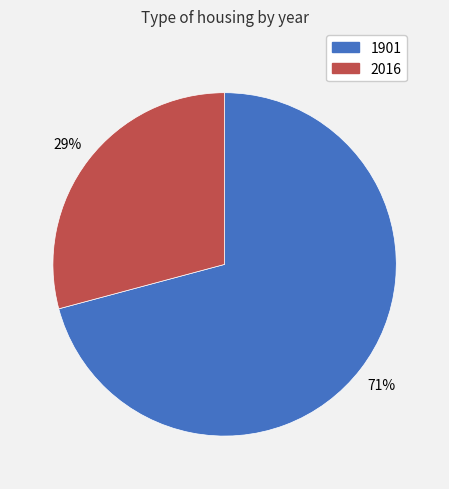

What is the smallest slice in the pie chart?

2016